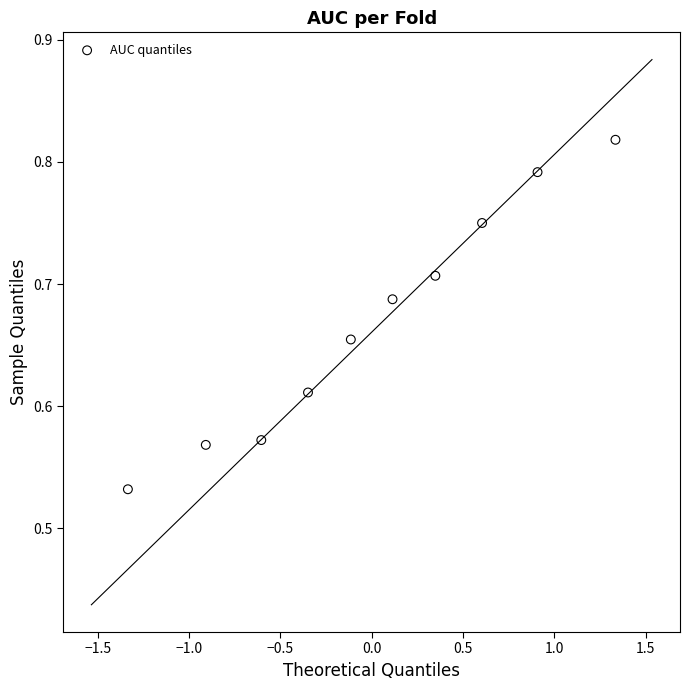

What is the range of Y values (max minus min)?

0.3